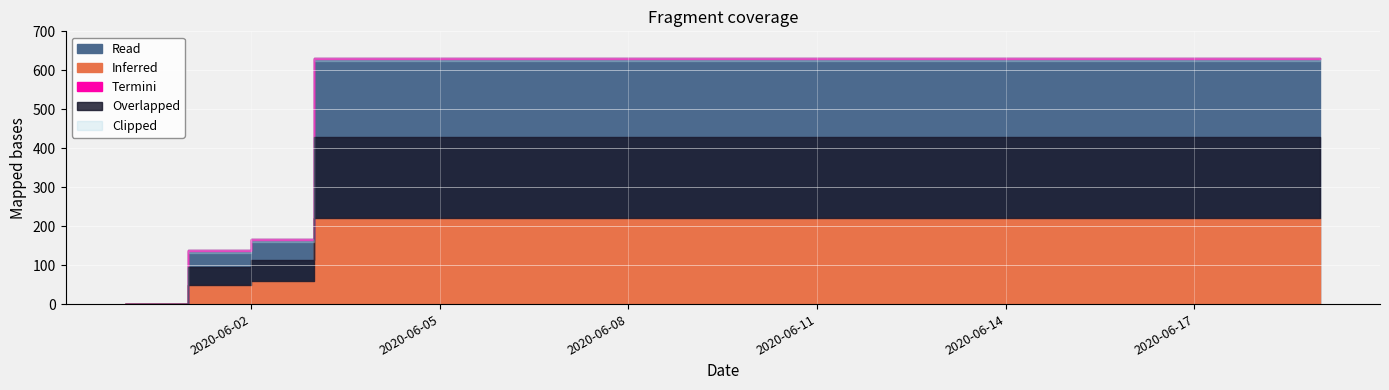

At which label is the value closest to 315?

2020-06-02